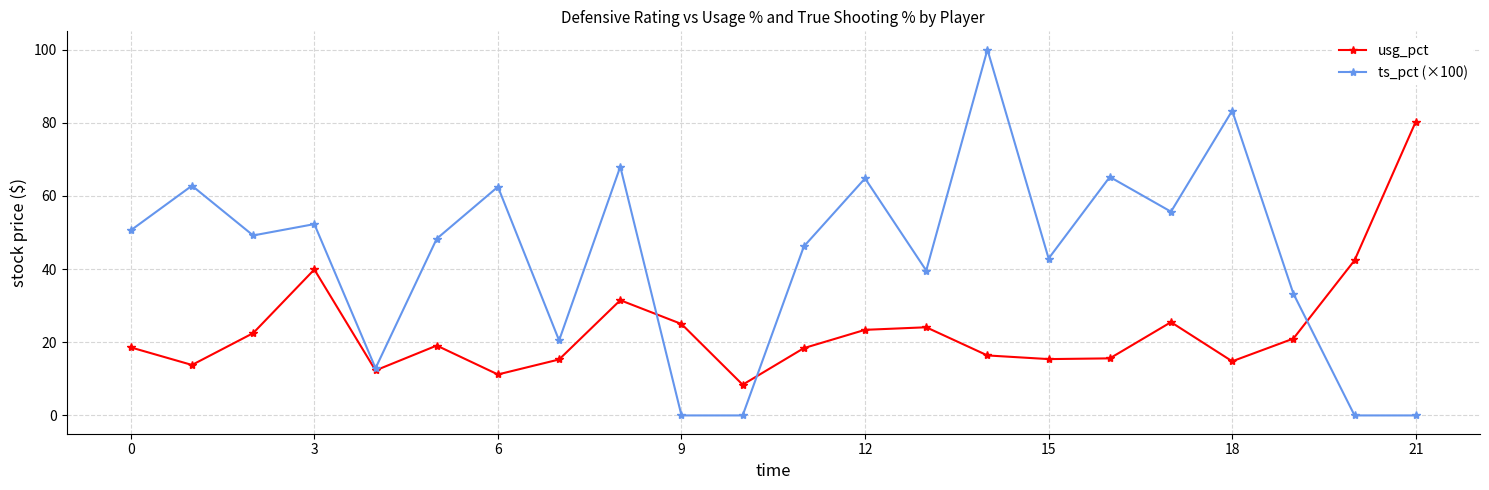

Does the chart have visible grid lines?

Yes